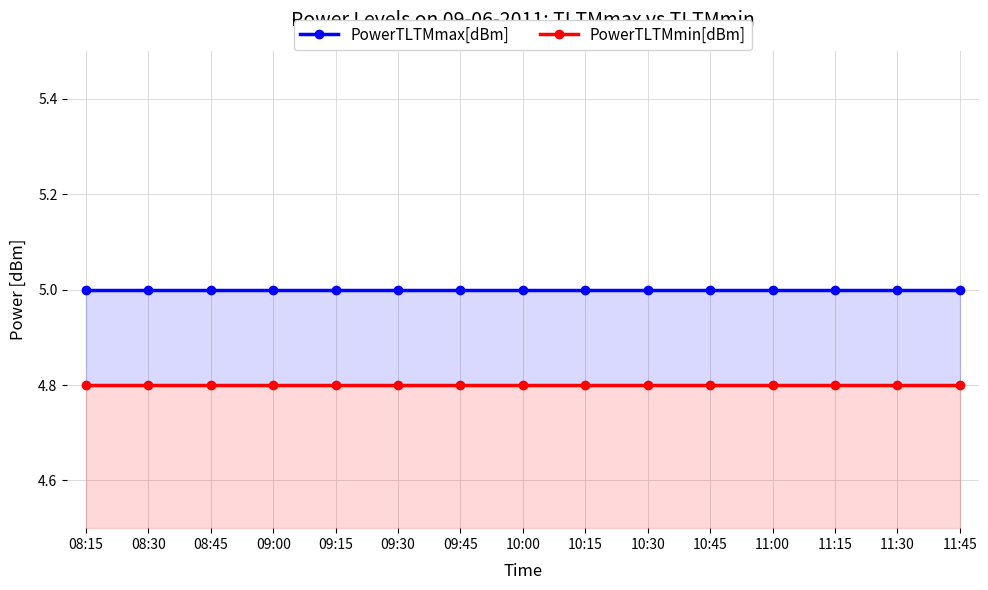

How many lines are shown in the chart?

2